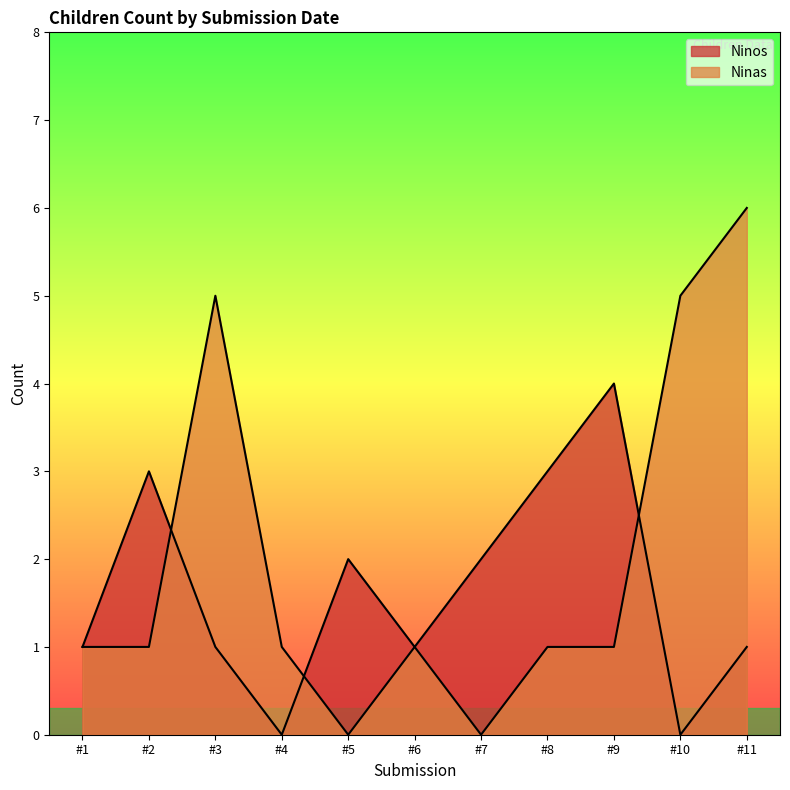

How many categories are shown in the chart?

11